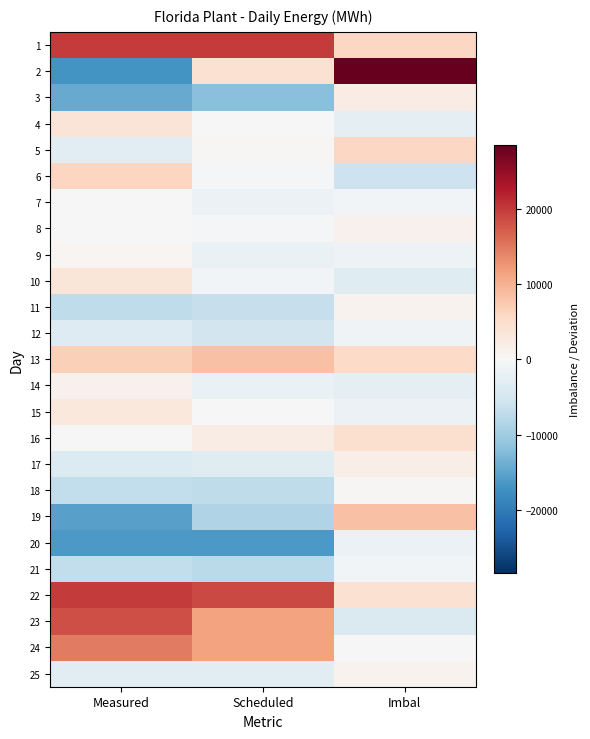

Reading right to left, list all the values displayed in this chart.

1: Imbal=5940.0	Scheduled=19892.6	Measured=19878.5
2: Imbal=28418.0	Scheduled=4367.6	Measured=-17044.5
3: Imbal=2205.0	Scheduled=-11813.6	Measured=-14215.8
4: Imbal=-2695.0	Scheduled=-19.2	Measured=3701.0
5: Imbal=5923.0	Scheduled=249.6	Measured=-3155.6
6: Imbal=-5869.0	Scheduled=-282.4	Measured=6033.7
7: Imbal=-679.0	Scheduled=-1585.3	Measured=185.7
8: Imbal=1267.0	Scheduled=-475.3	Measured=-131.4
9: Imbal=-1484.0	Scheduled=-1802.3	Measured=601.0
10: Imbal=-3505.0	Scheduled=-853.3	Measured=3396.4
11: Imbal=1085.0	Scheduled=-6573.5	Measured=-7135.3
12: Imbal=-1014.0	Scheduled=-5108.9	Measured=-3669.9
13: Imbal=5547.0	Scheduled=8411.1	Measured=6733.6
14: Imbal=-2531.0	Scheduled=-1948.4	Measured=1300.9
15: Imbal=-1733.0	Scheduled=152.4	Measured=3101.8
16: Imbal=4570.0	Scheduled=2054.6	Measured=88.3
17: Imbal=1806.0	Scheduled=-3372.6	Measured=-3979.5
18: Imbal=277.0	Scheduled=-7108.3	Measured=-7090.3
19: Imbal=8250.0	Scheduled=-8542.4	Measured=-15408.4
20: Imbal=-1653.0	Scheduled=-16409.6	Measured=-16397.9
21: Imbal=-730.0	Scheduled=-7697.7	Measured=-6943.9
22: Imbal=4242.0	Scheduled=18700.3	Measured=19892.6
23: Imbal=-4168.0	Scheduled=11460.2	Measured=18396.3
24: Imbal=111.0	Scheduled=11422.6	Measured=14791.1
25: Imbal=902.0	Scheduled=-3118.0	Measured=-2928.4